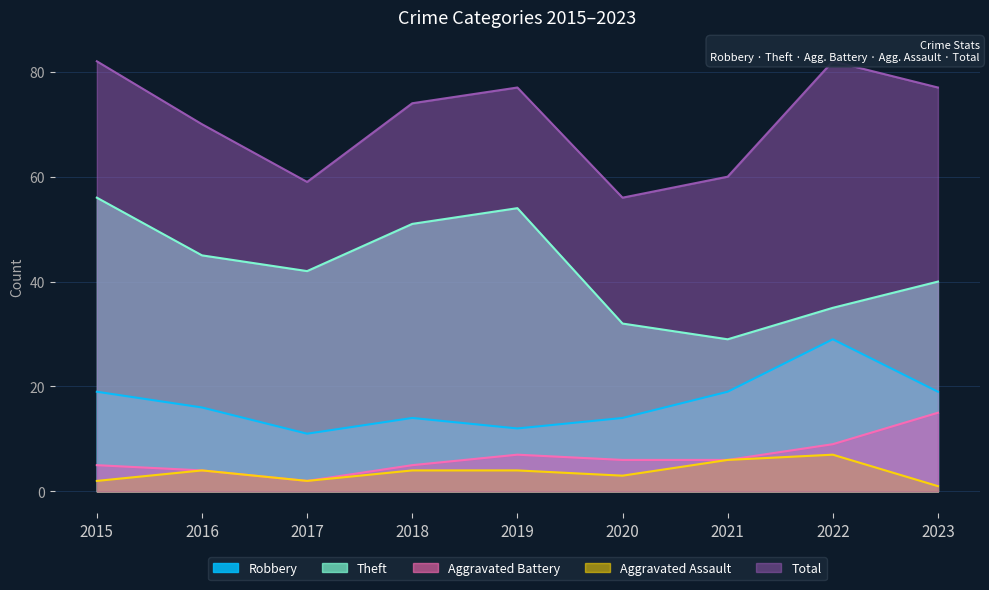

True or false: Robbery has more than 0 points higher than both neighbors.

True